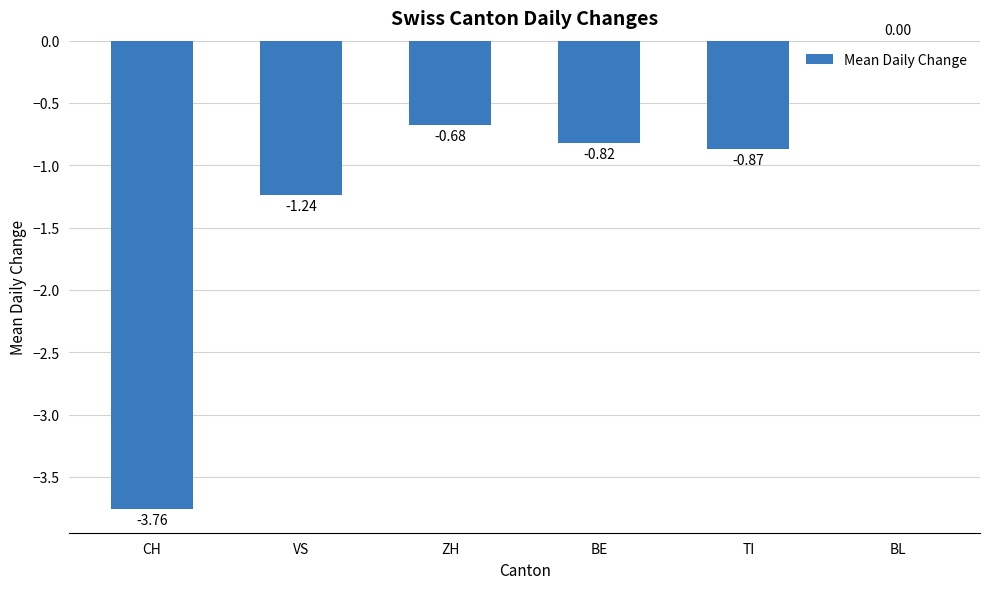

Which category has the highest value across all series?

BL